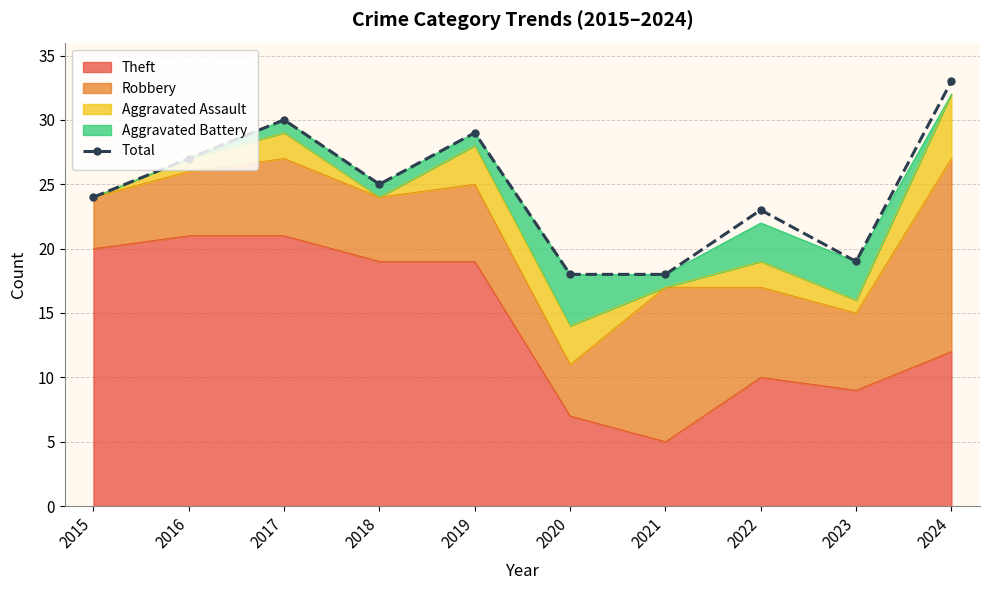

True or false: there are more than 1 points higher than both neighbors.

True